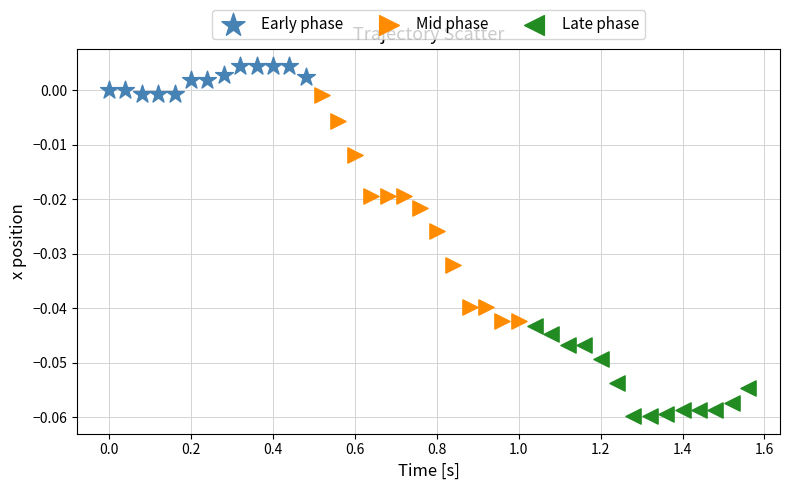

Which series has the widest spread of Y values?

Mid phase